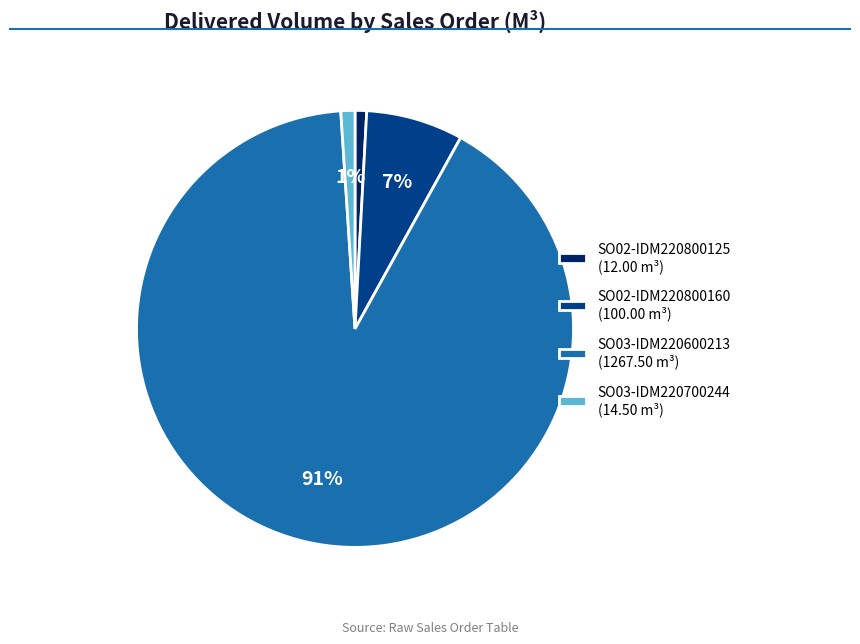

Between SO03-IDM220600213 (1267.50 m³) and SO02-IDM220800125 (12.00 m³), which is larger?

SO03-IDM220600213 (1267.50 m³)